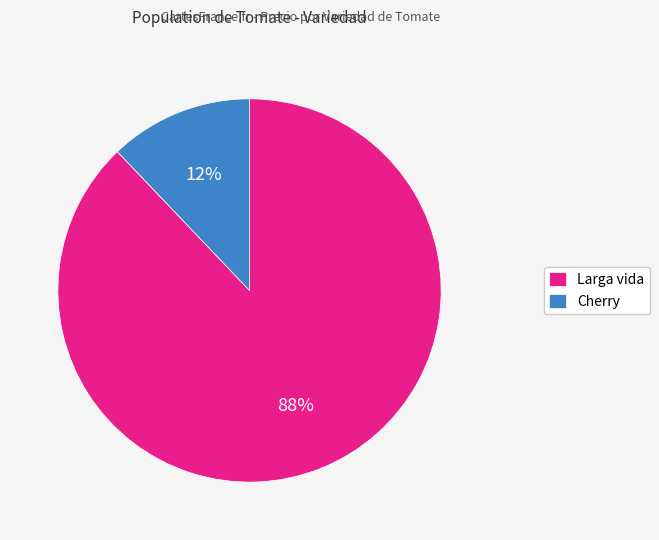

True or false: Larga vida accounts for 88% of the total.

True